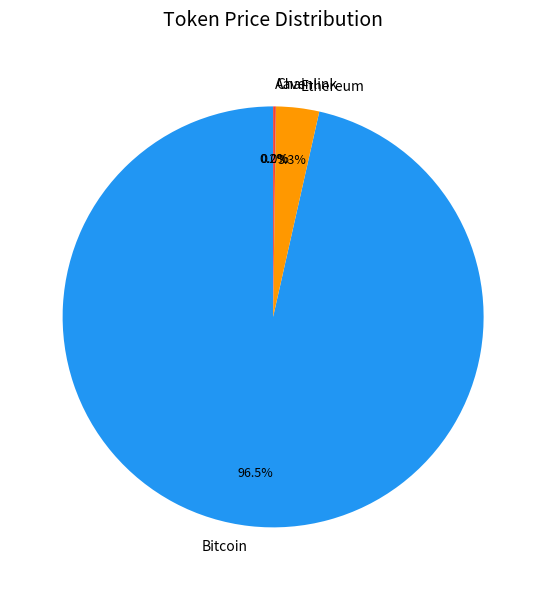

Which slice represents more than half of the pie?

Bitcoin